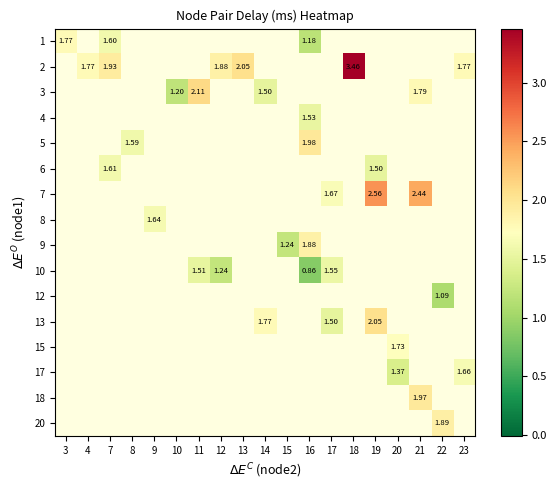

Between 23 and 15, which is larger?

15